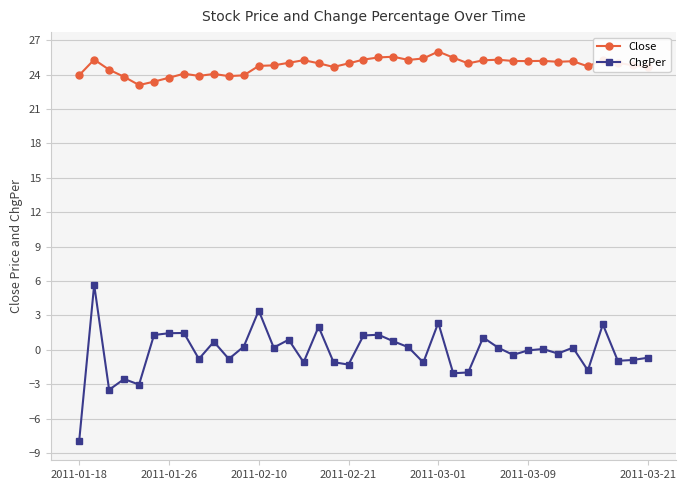

List the series in order of their peak value, lowest first.

ChgPer, Close